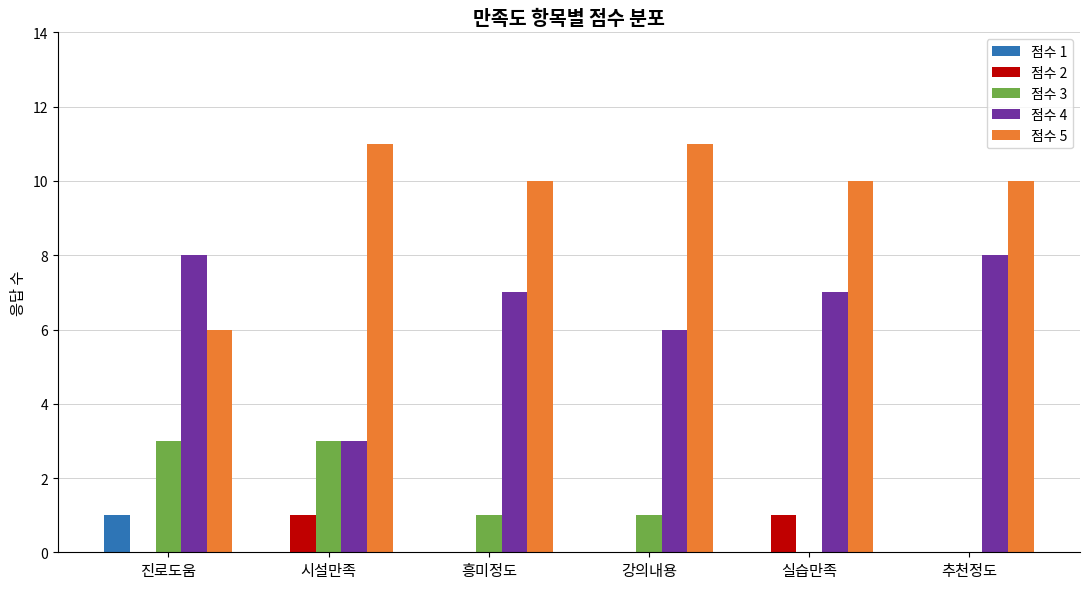

What is the total value across all series at 실습만족?

18